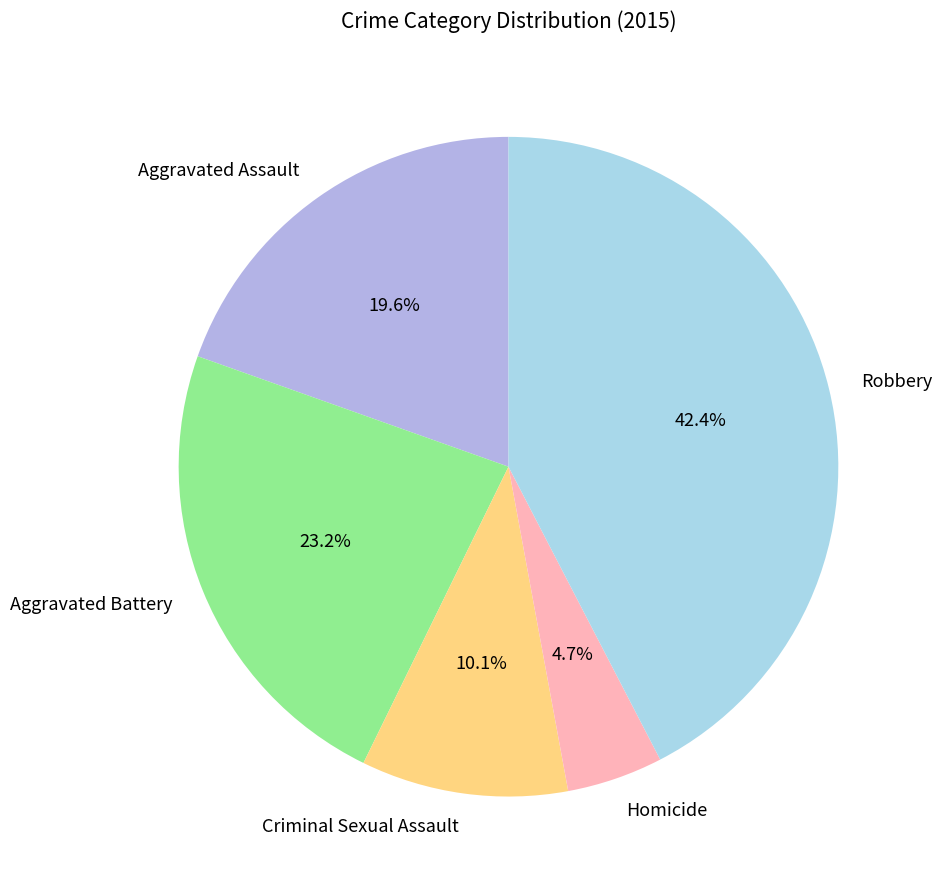

Is it true that Aggravated Battery is 23% of the pie?

True